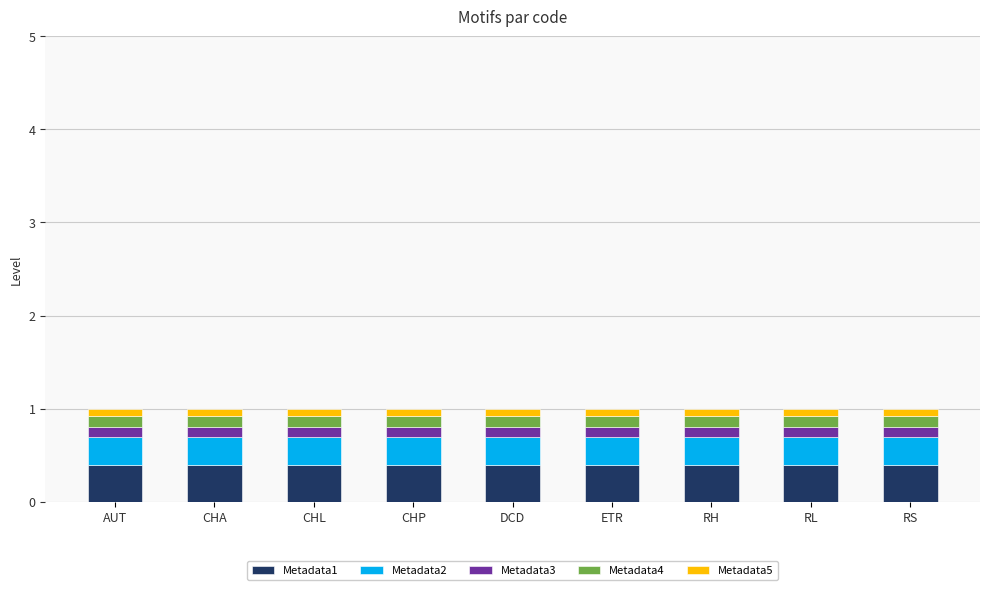

Is it true that Metadata1 equals 0.4 at AUT?

True